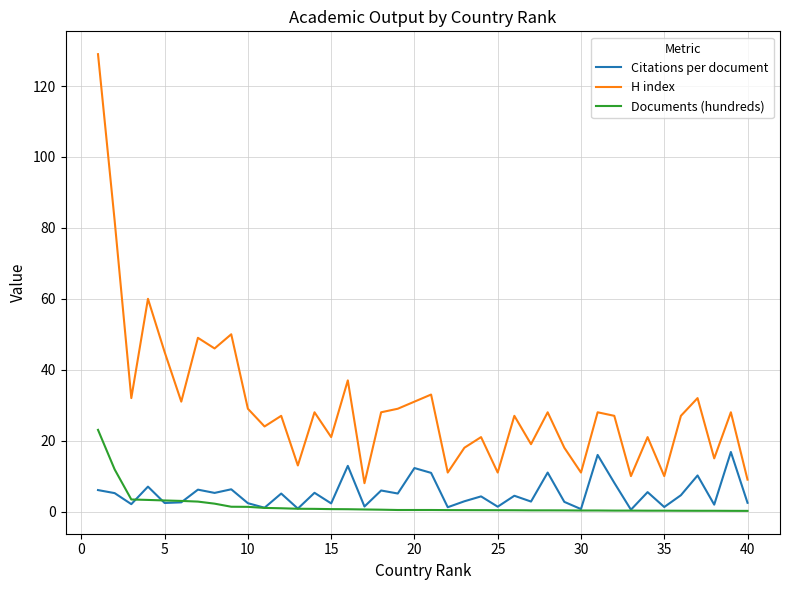

What is the sum of all Documents (hundreds) values?

68.4